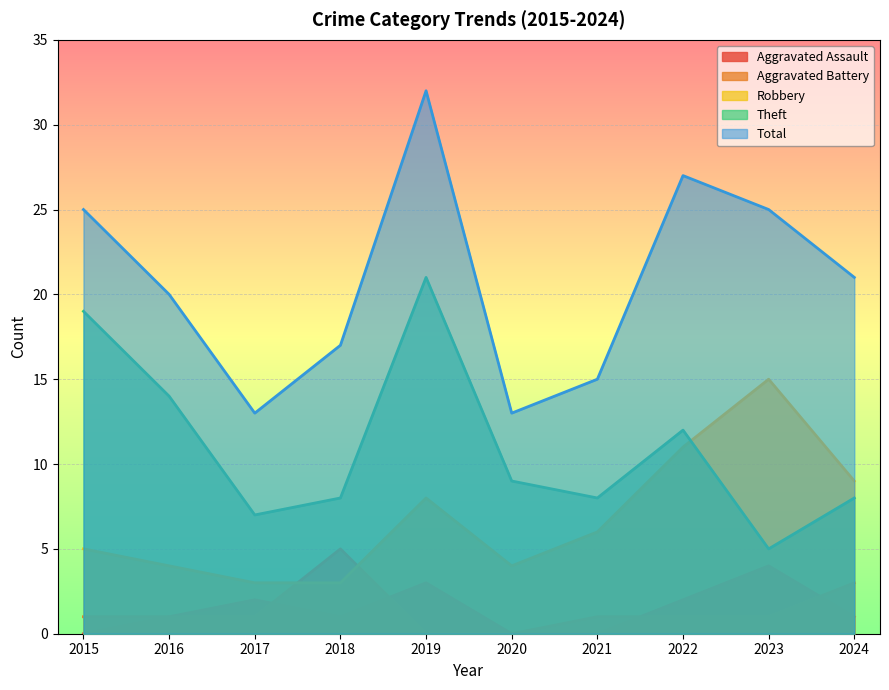

What are all the series names shown in the legend?

Aggravated Assault, Aggravated Battery, Robbery, Theft, Total